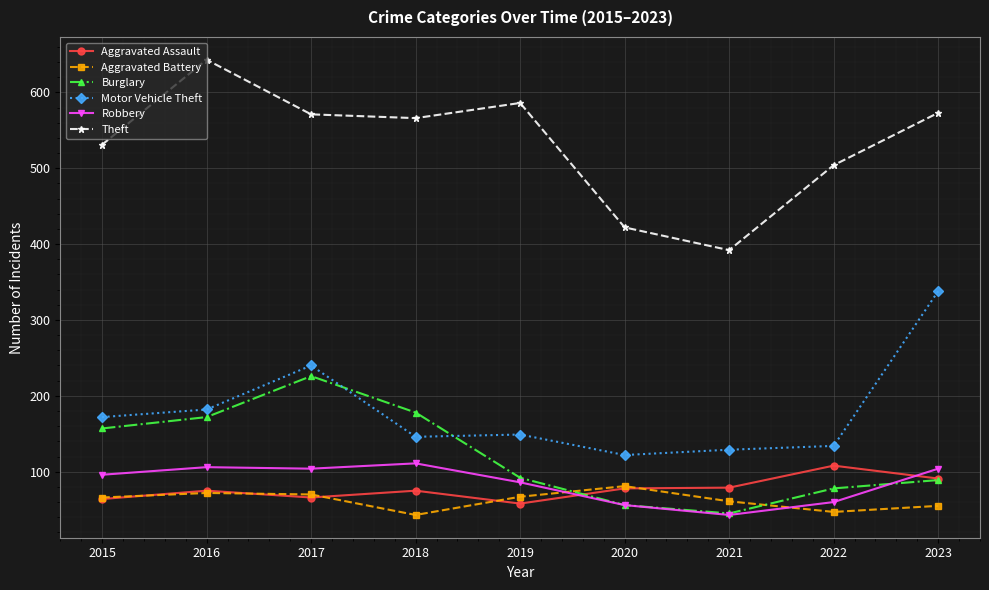

True or false: Robbery and Motor Vehicle Theft cross at least once.

False